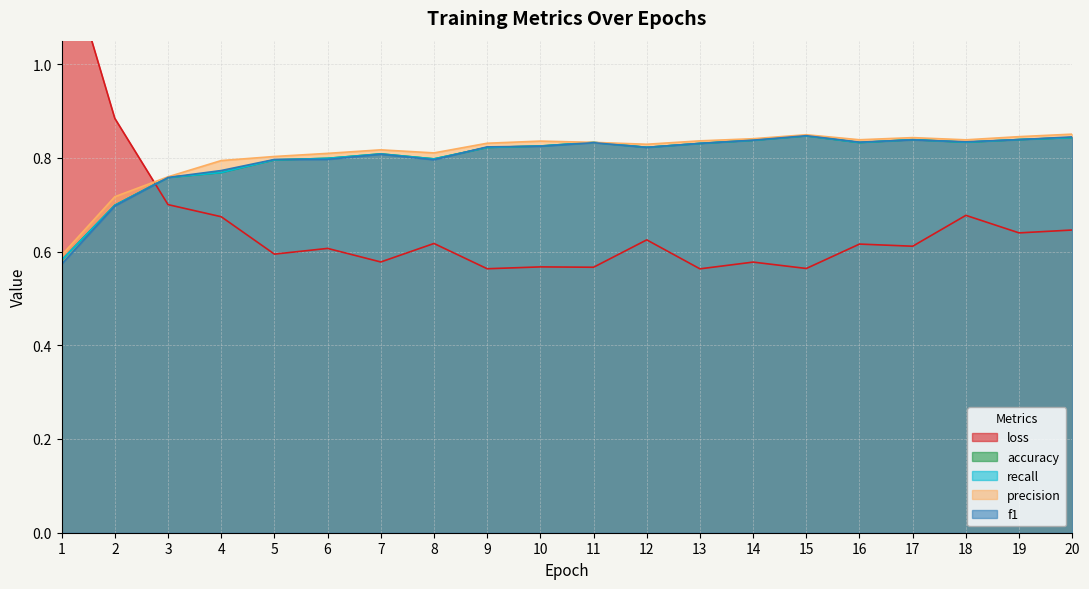

How many f1 values are between 0 and 1?

20